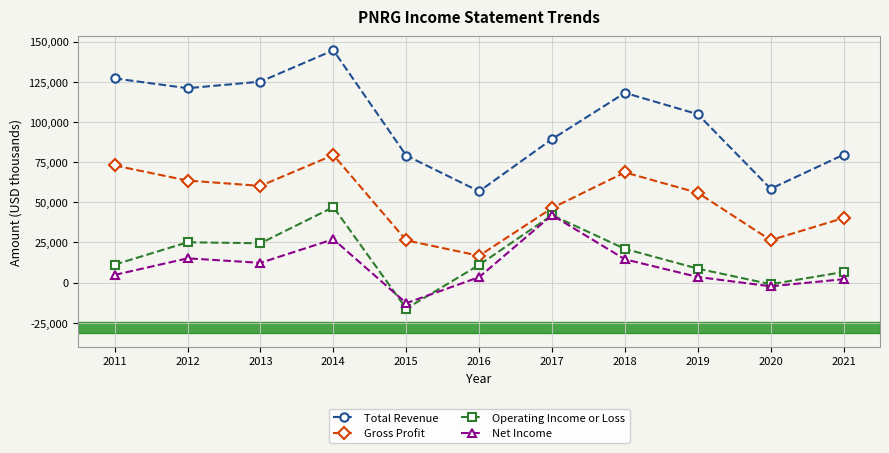

True or false: Gross Profit has more than 2 interior local peaks.

False